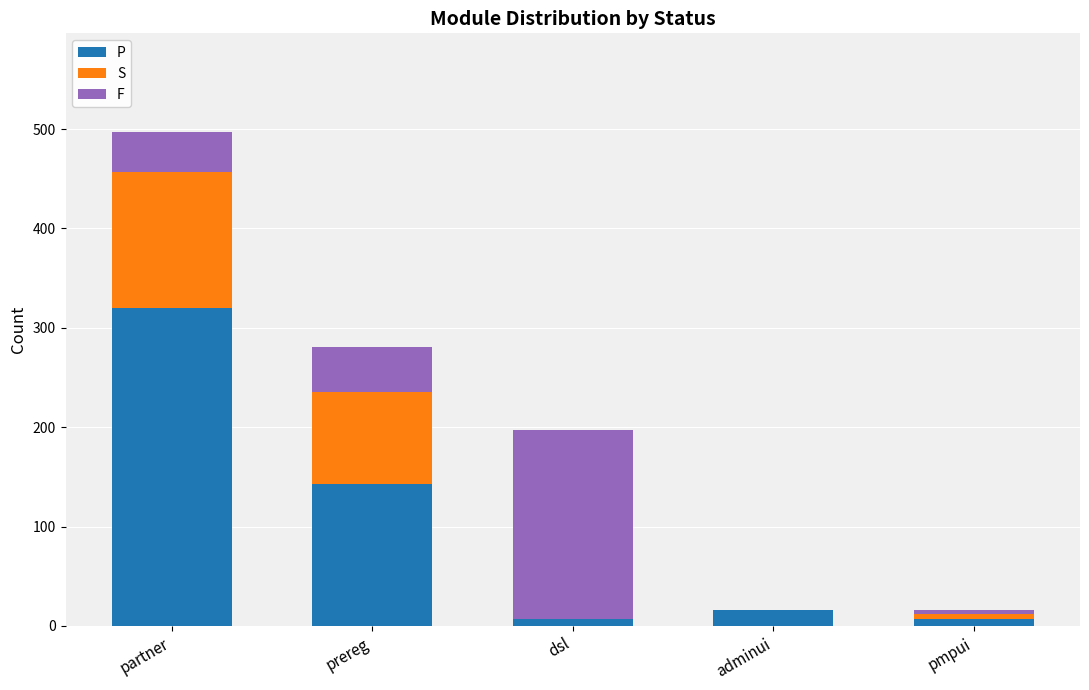

What is the highest value of the P series?

320